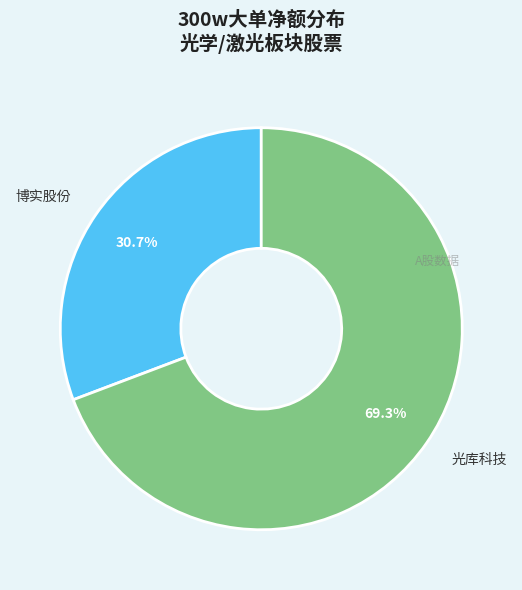

How many slices are in this pie chart?

2